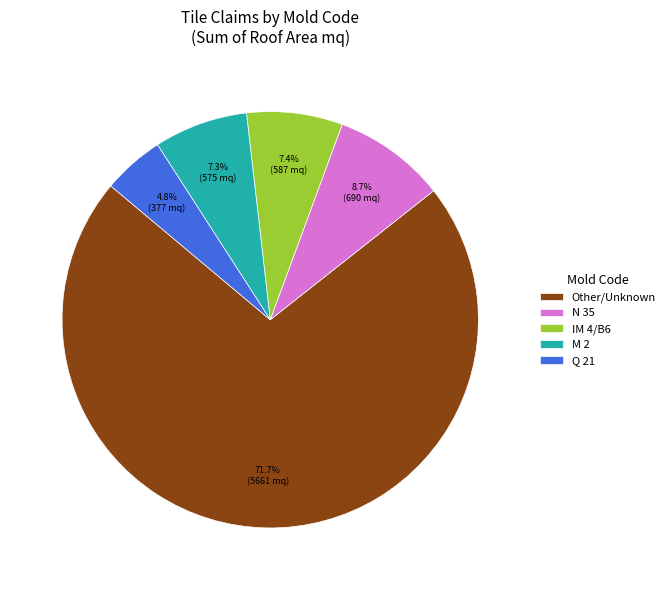

Does any single category account for the majority?

Yes